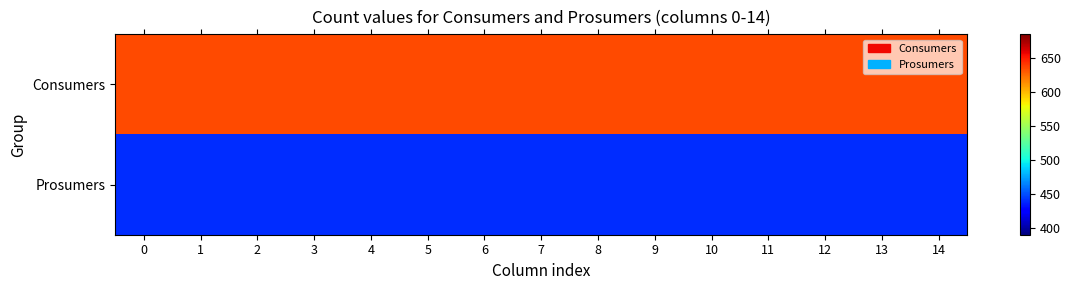

What is the spread (max minus min) of values at 3?

195